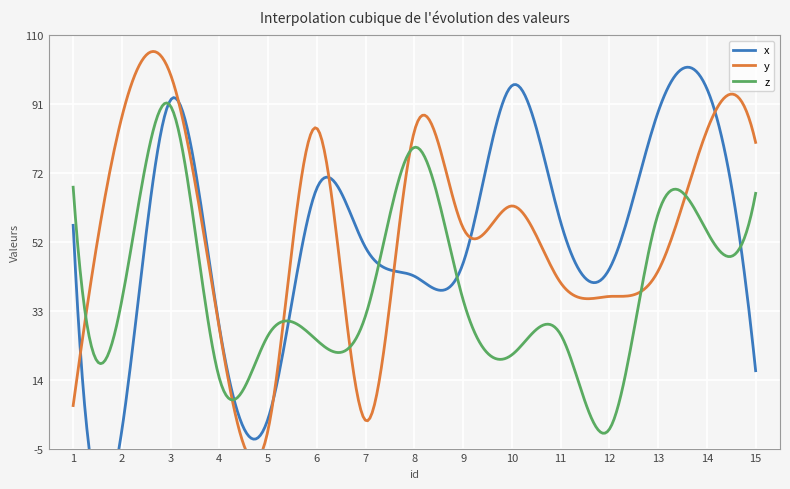

Reading left to right, extract all data points from this chart.

x: 57.1	0.2	92.1	28.8	3.4	67.5	50.9	43.0	46.6	96.0	58.1	45.0	88.7	95.2	16.7
y: 7.0	87.4	99.0	28.2	0.3	84.1	2.8	83.4	56.4	62.5	41.2	37.4	44.5	83.5	80.2
z: 67.8	36.4	90.3	14.5	26.5	25.1	32.1	78.8	36.4	21.1	26.8	0.4	60.4	55.5	66.0